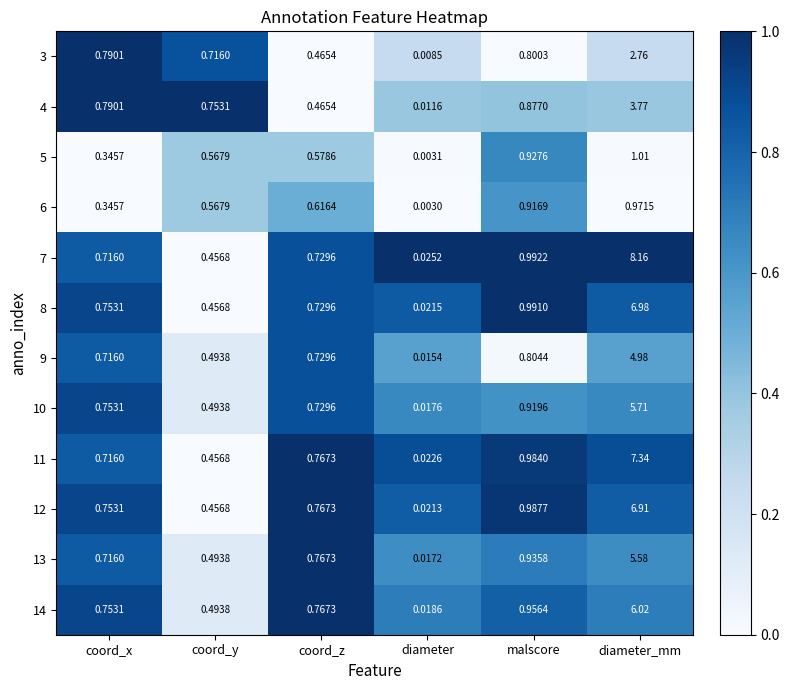

Where is 7 nearest to the value 4?

malscore